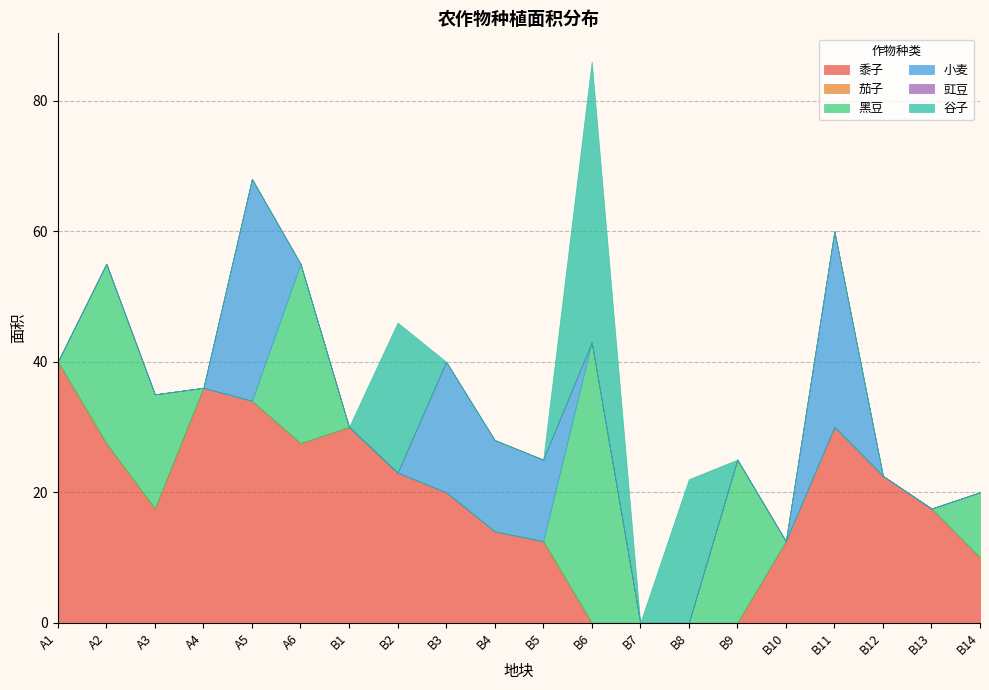

What is the label of the 3rd point from the right?

B12